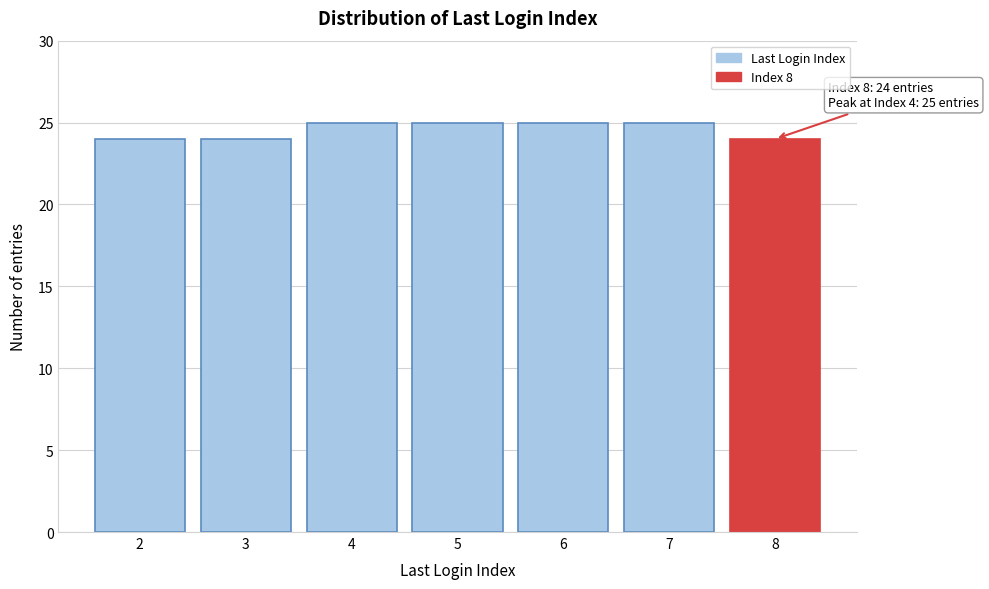

Reading left to right, extract all data points from this chart.

2=24	3=24	4=25	5=25	6=25	7=25	8=24